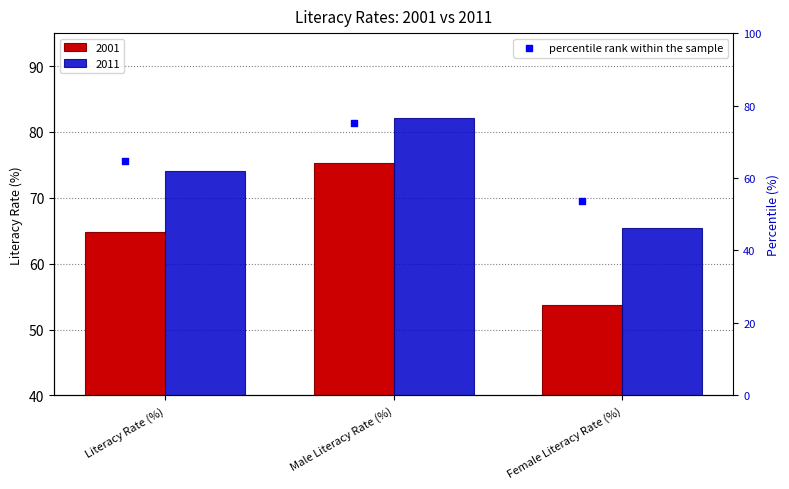

Which series reaches the minimum Y coordinate?

2001